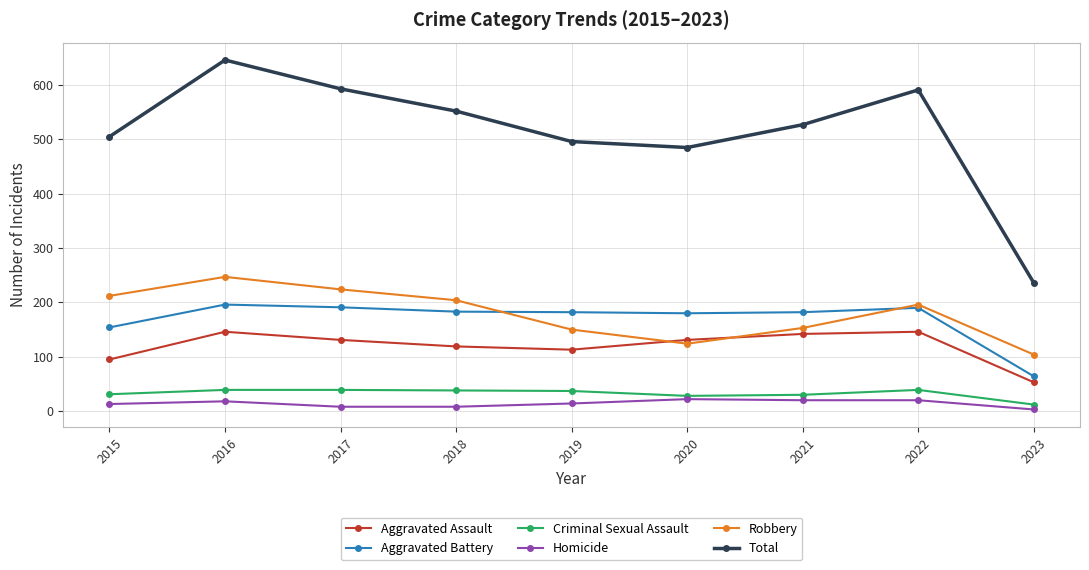

Which category has the lowest value in the Aggravated Assault series?

2023